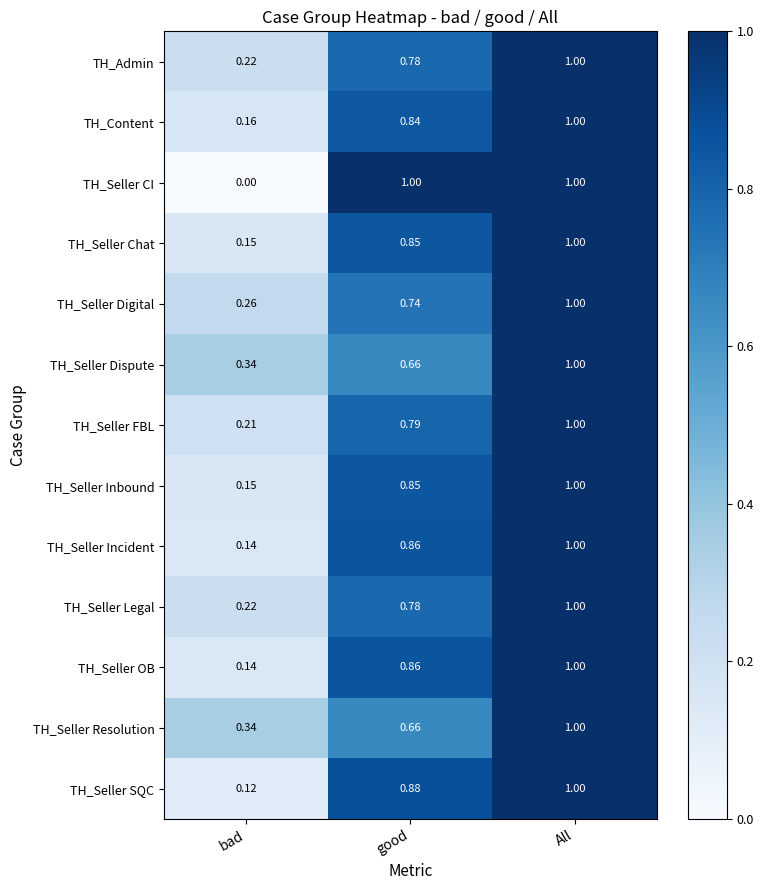

At which category is the sum across all series the highest?

All